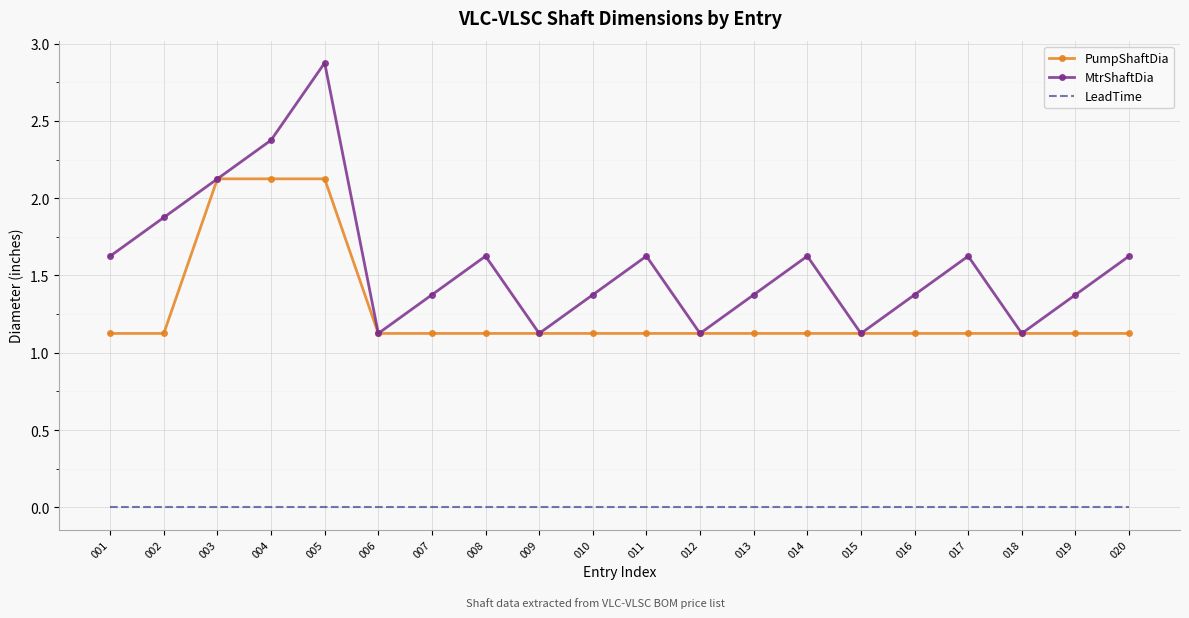

True or false: PumpShaftDia has a value of 0.4 at 012.

False